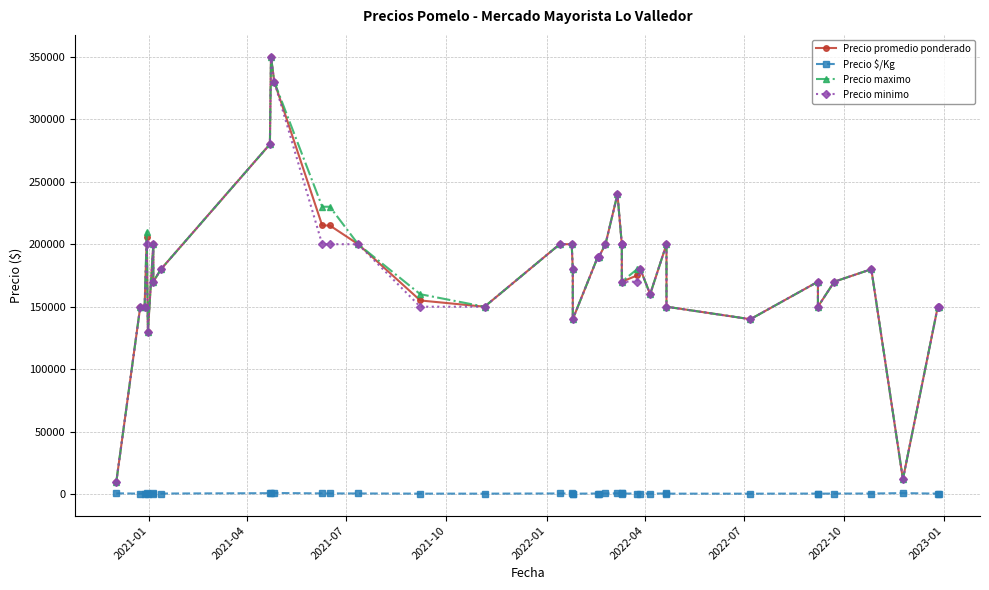

Which series has the largest range (max minus min)?

Precio promedio ponderado